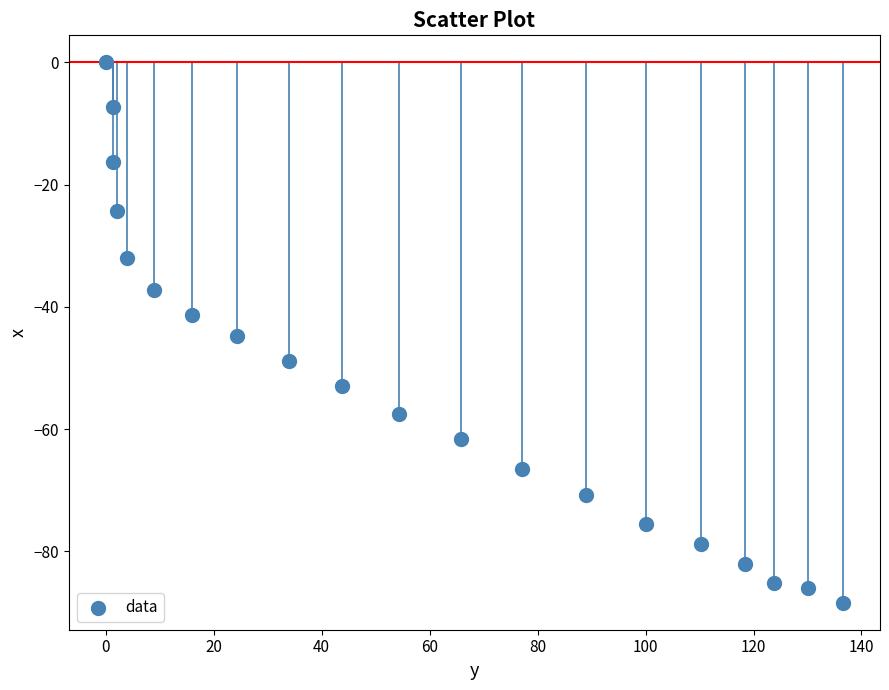

What is the range of X values (max minus min)?

136.6